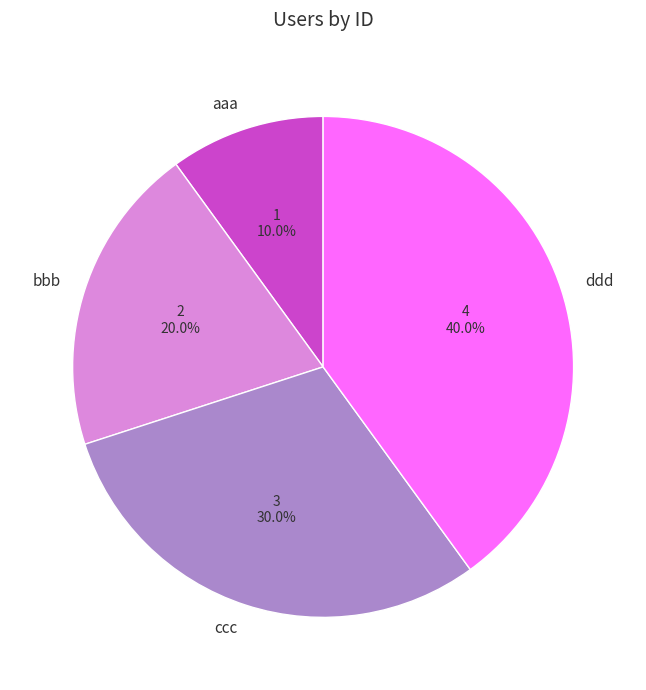

Which category has the smallest portion of the pie?

aaa